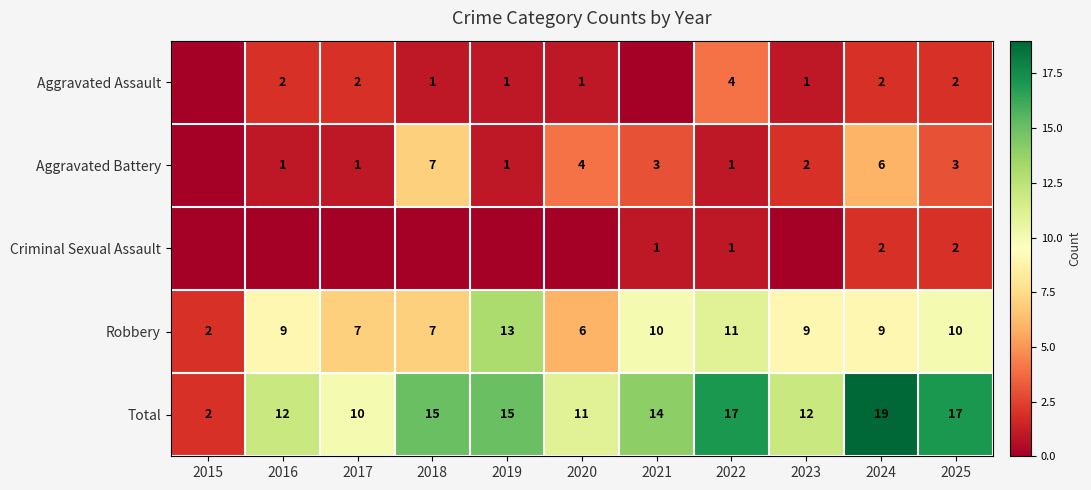

What is the maximum value for Total?

19